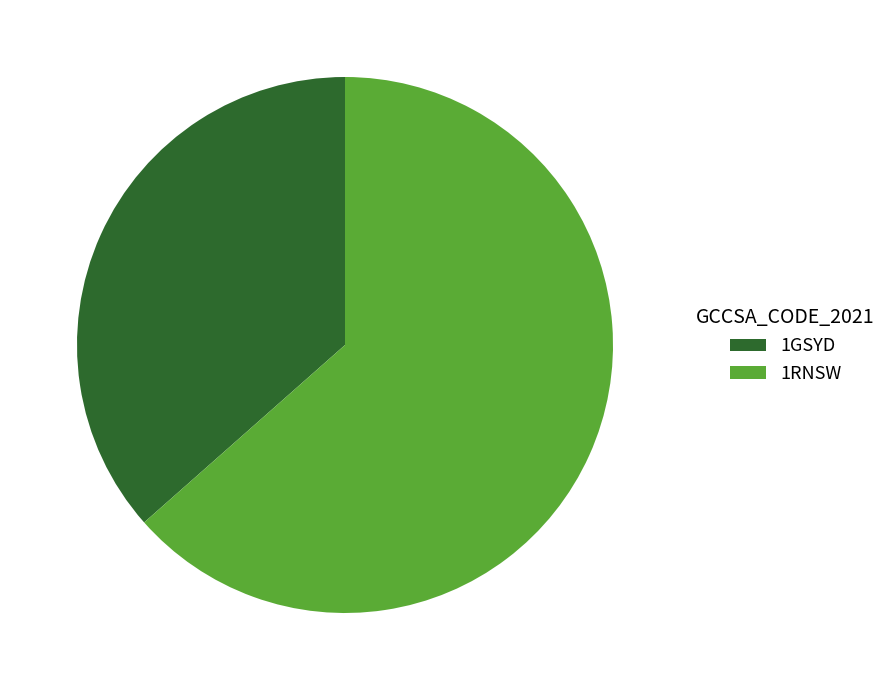

Which category has the smallest portion of the pie?

1GSYD